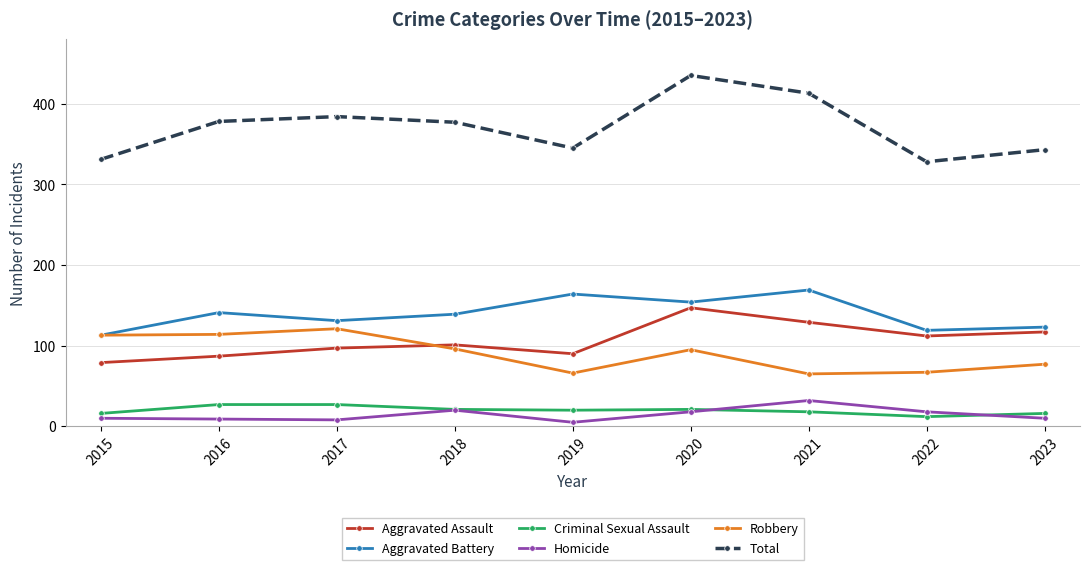

After their last crossing, which series has the higher values: Robbery or Aggravated Assault?

Aggravated Assault